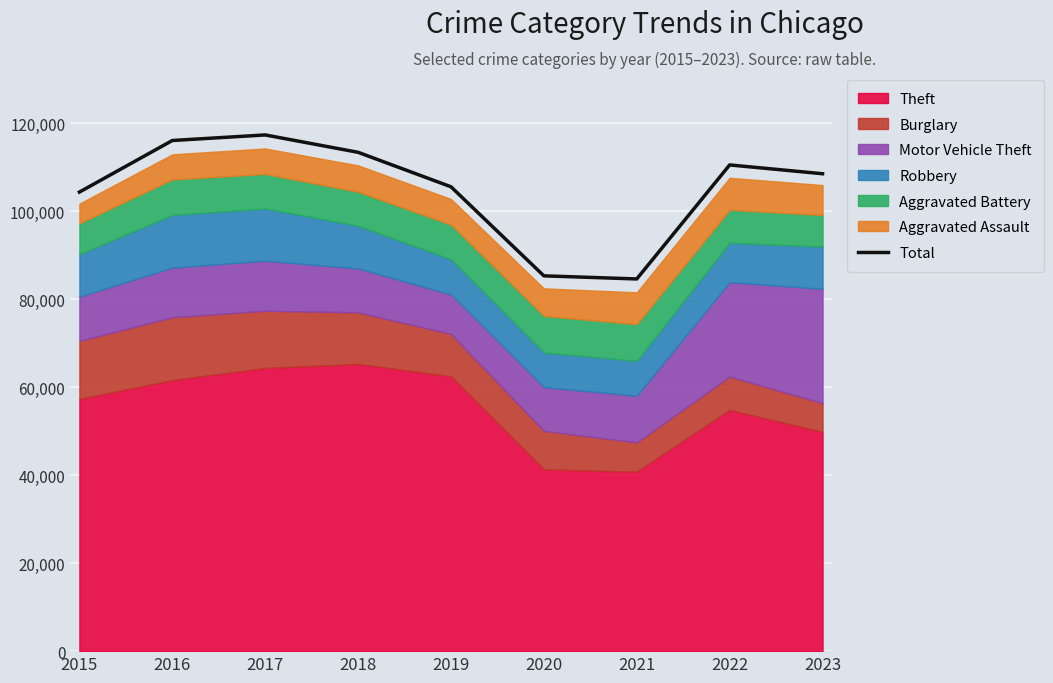

What is the sum of the values at 2021 and 2023?

193161